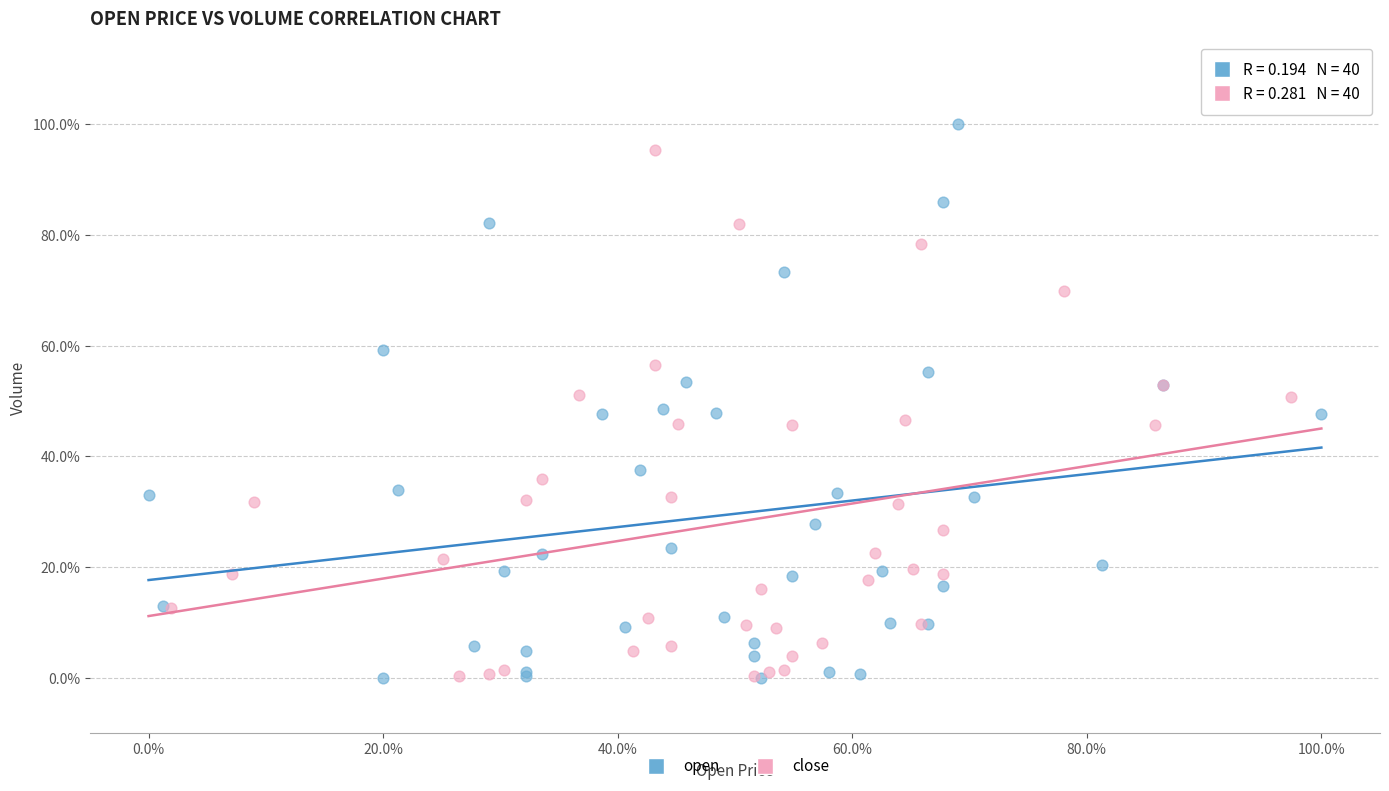

Which series contains the highest Y value?

open